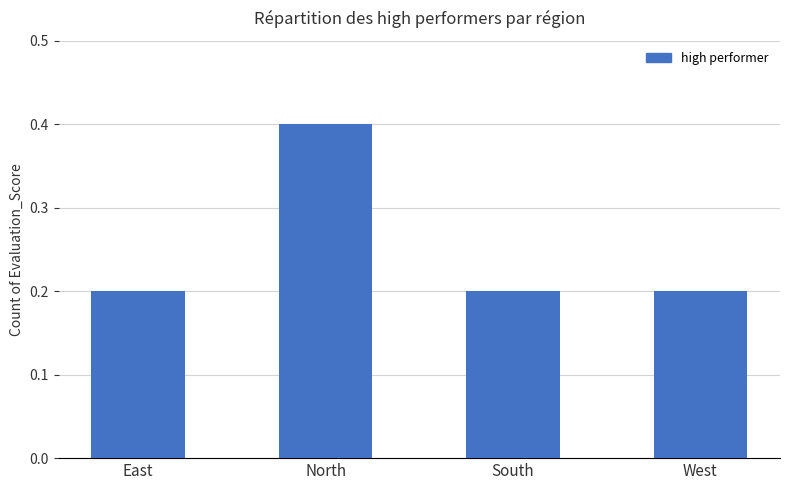

Reading right to left, transcribe all the data shown in this chart.

West=0.2	South=0.2	North=0.4	East=0.2